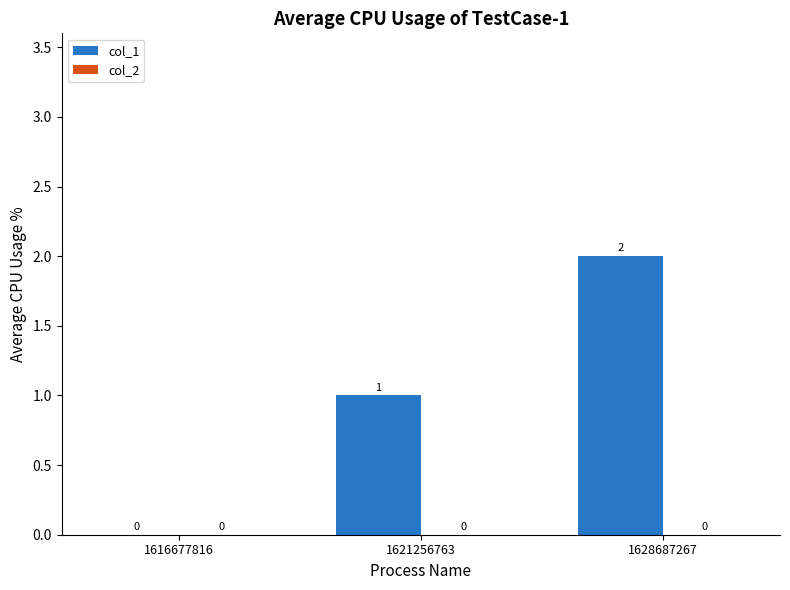

Are the bars grouped side by side (vs. stacked)?

No